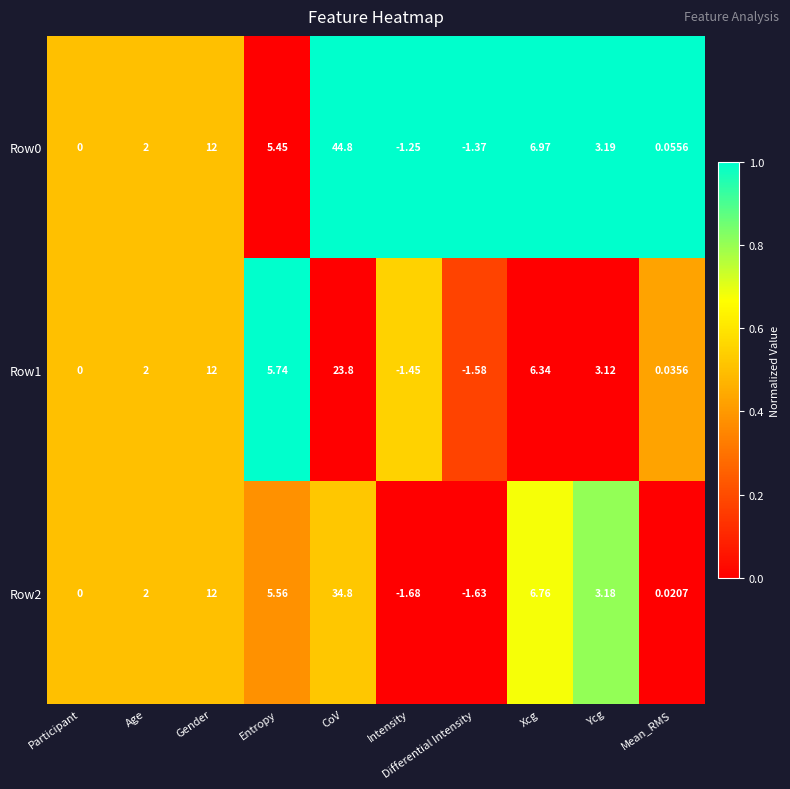

List the labels in order of Row0 value, largest first.

CoV, Gender, Xcg, Entropy, Ycg, Age, Mean_RMS, Participant, Intensity, Differential Intensity